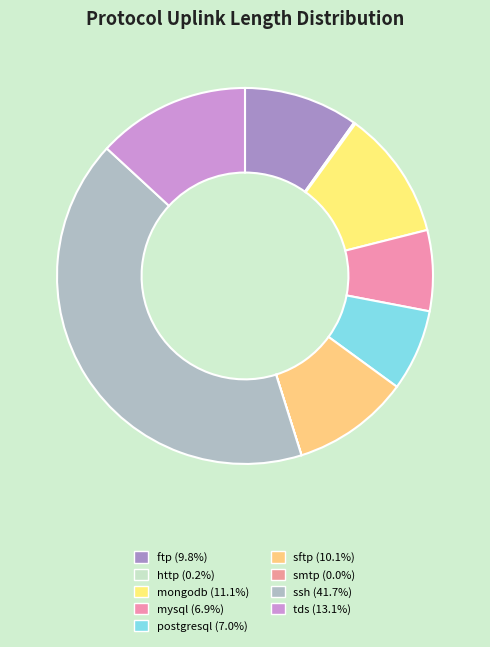

What is the smallest slice in the pie chart?

smtp